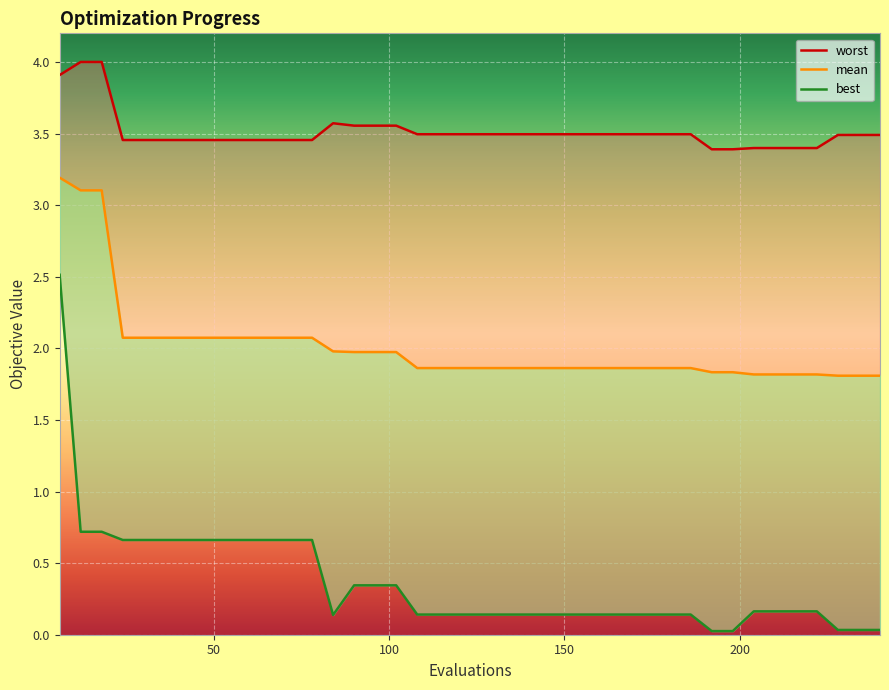

Reading left to right, extract all data points from this chart.

mean: 6=3.2	12=3.1	18=3.1	24=2.1	30=2.1	36=2.1	42=2.1	48=2.1	54=2.1	60=2.1	66=2.1	72=2.1	78=2.1	84=2.0	90=2.0	96=2.0	102=2.0	108=1.9	114=1.9	120=1.9	126=1.9	132=1.9	138=1.9	144=1.9	150=1.9	156=1.9	162=1.9	168=1.9	174=1.9	180=1.9	186=1.9	192=1.8	198=1.8	204=1.8	210=1.8	216=1.8	222=1.8	228=1.8	234=1.8	240=1.8
best: 6=2.5	12=0.7	18=0.7	24=0.7	30=0.7	36=0.7	42=0.7	48=0.7	54=0.7	60=0.7	66=0.7	72=0.7	78=0.7	84=0.1	90=0.3	96=0.3	102=0.3	108=0.1	114=0.1	120=0.1	126=0.1	132=0.1	138=0.1	144=0.1	150=0.1	156=0.1	162=0.1	168=0.1	174=0.1	180=0.1	186=0.1	192=0.0	198=0.0	204=0.2	210=0.2	216=0.2	222=0.2	228=0.0	234=0.0	240=0.0
worst: 6=3.9	12=4.0	18=4.0	24=3.5	30=3.5	36=3.5	42=3.5	48=3.5	54=3.5	60=3.5	66=3.5	72=3.5	78=3.5	84=3.6	90=3.6	96=3.6	102=3.6	108=3.5	114=3.5	120=3.5	126=3.5	132=3.5	138=3.5	144=3.5	150=3.5	156=3.5	162=3.5	168=3.5	174=3.5	180=3.5	186=3.5	192=3.4	198=3.4	204=3.4	210=3.4	216=3.4	222=3.4	228=3.5	234=3.5	240=3.5